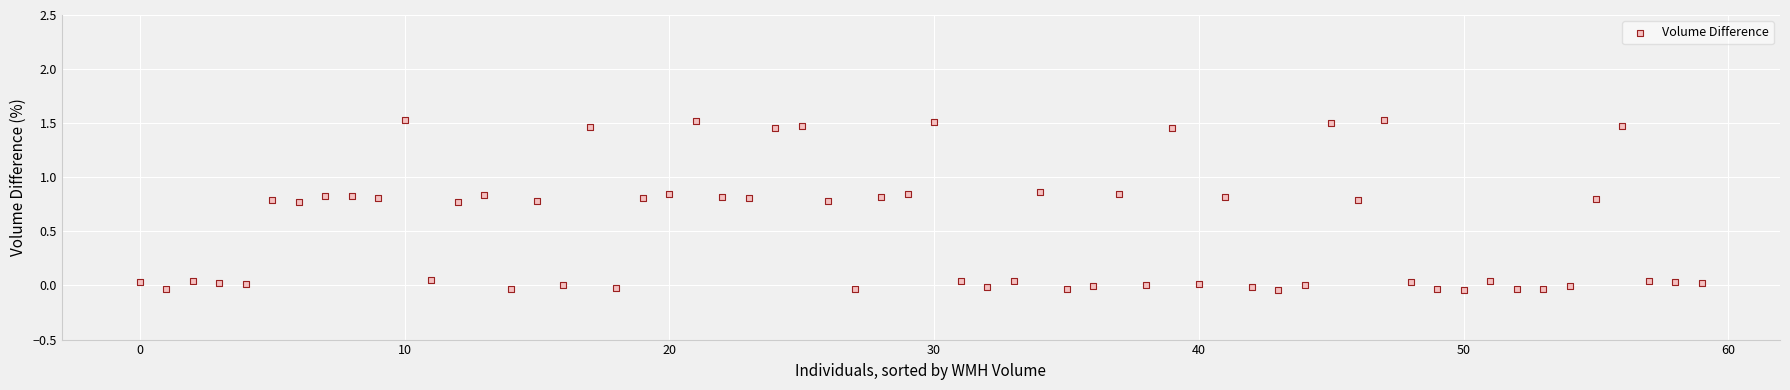

What is the range of Y values (max minus min)?

1.6